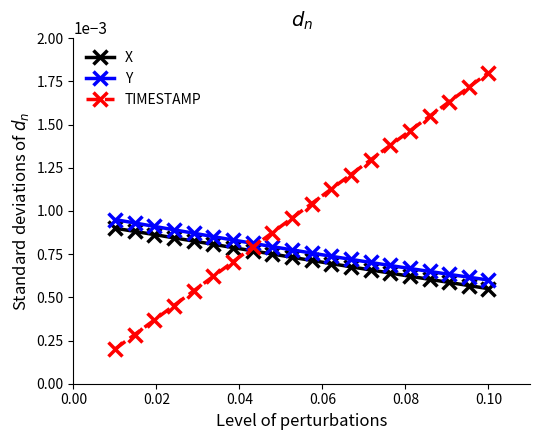

How many lines are shown in the chart?

3